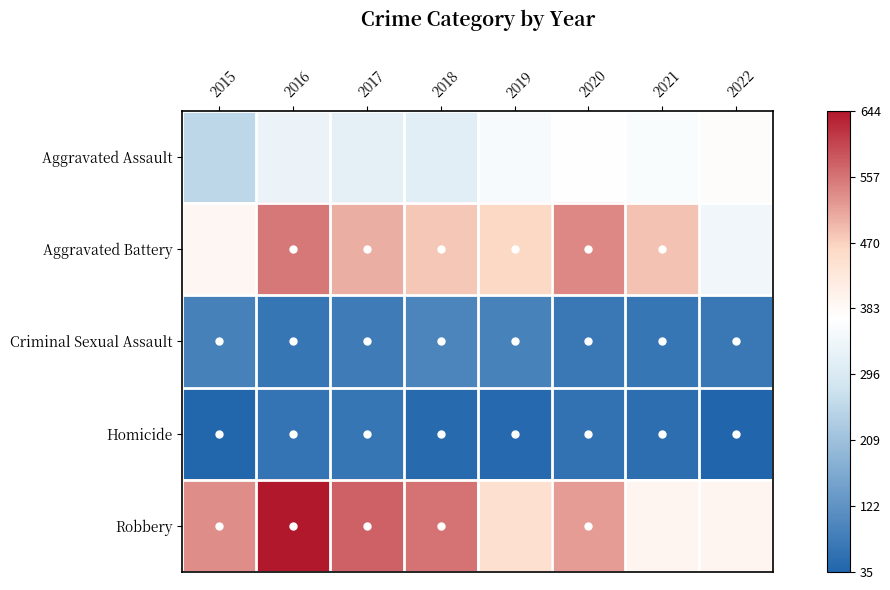

List the series in order of their peak value, lowest first.

Homicide, Criminal Sexual Assault, Aggravated Assault, Aggravated Battery, Robbery